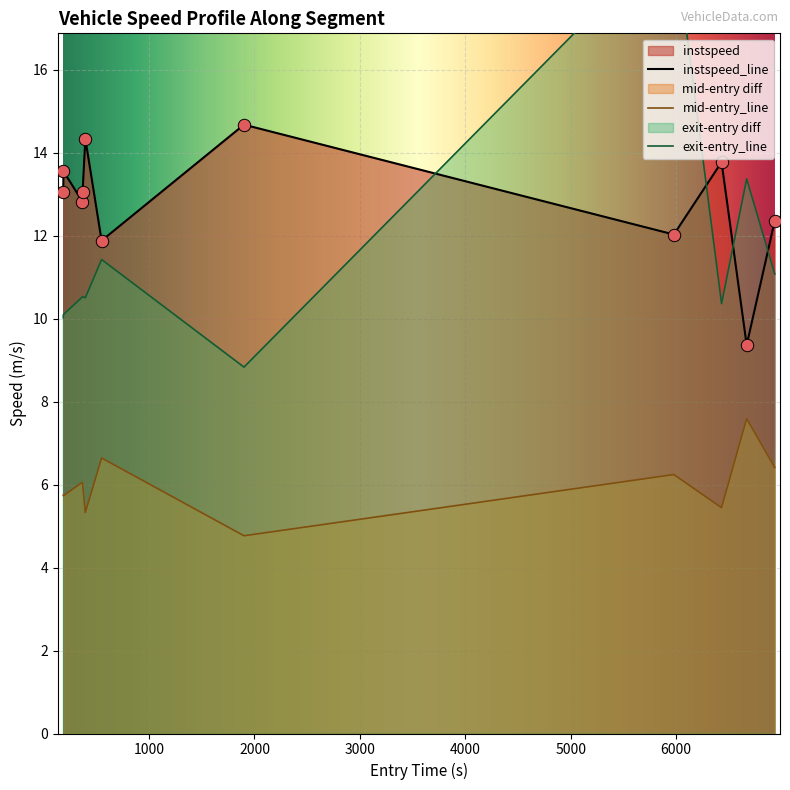

True or false: instspeed_line and mid-entry_line intersect in this chart.

False